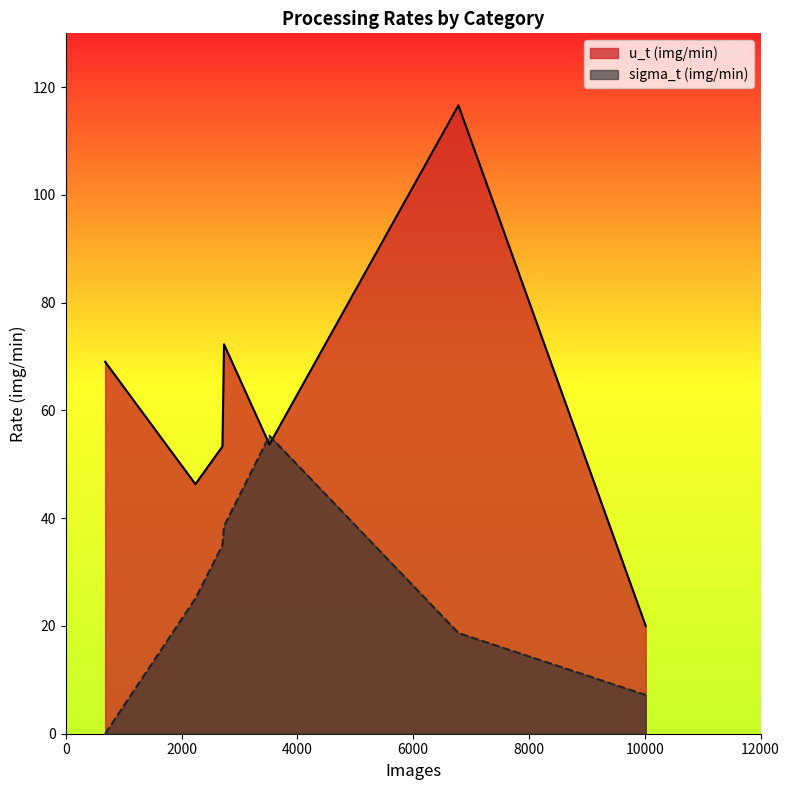

Rank the series by their average value, from highest to lowest.

u_t (img/min), sigma_t (img/min)